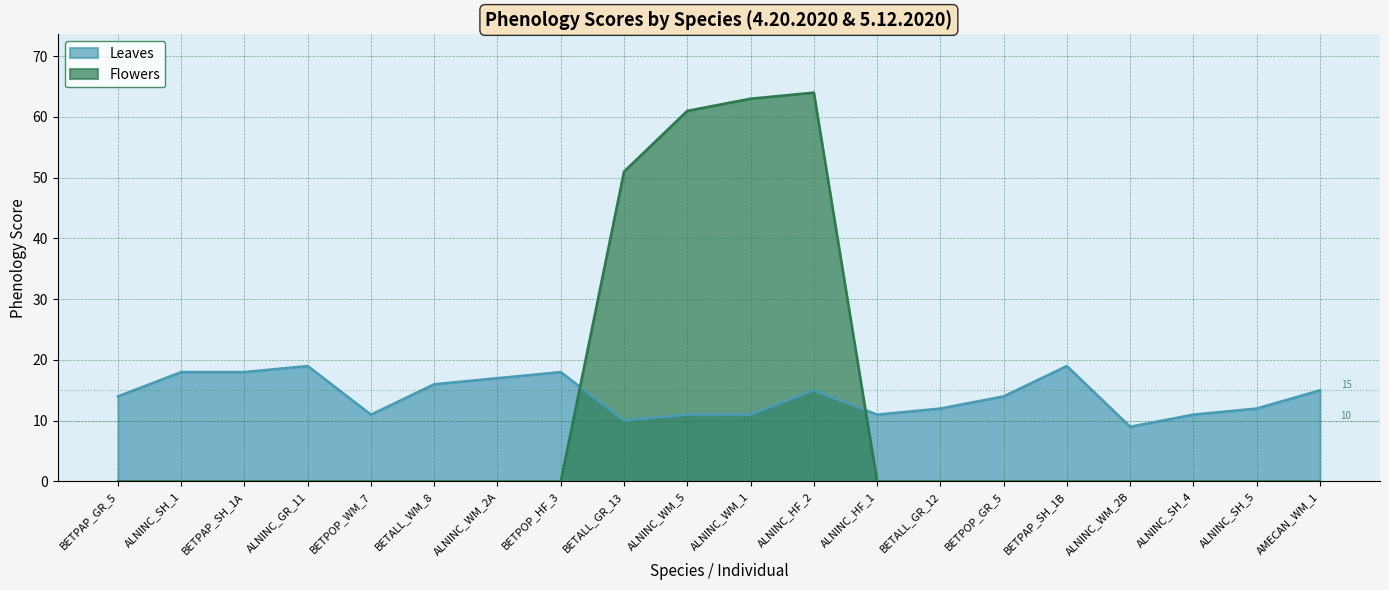

Does the chart have visible grid lines?

Yes